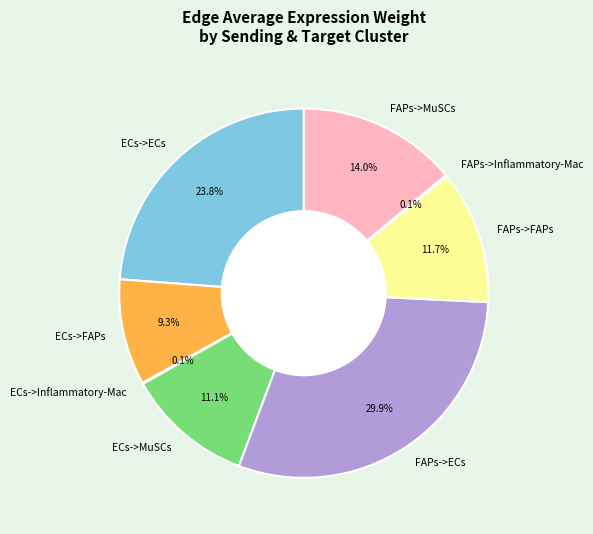

To the nearest percent, what is the average slice percentage?

12%